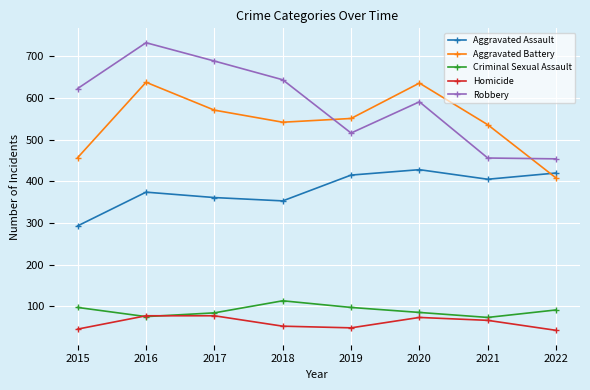

True or false: Criminal Sexual Assault has a value of 84 at 2017.

True